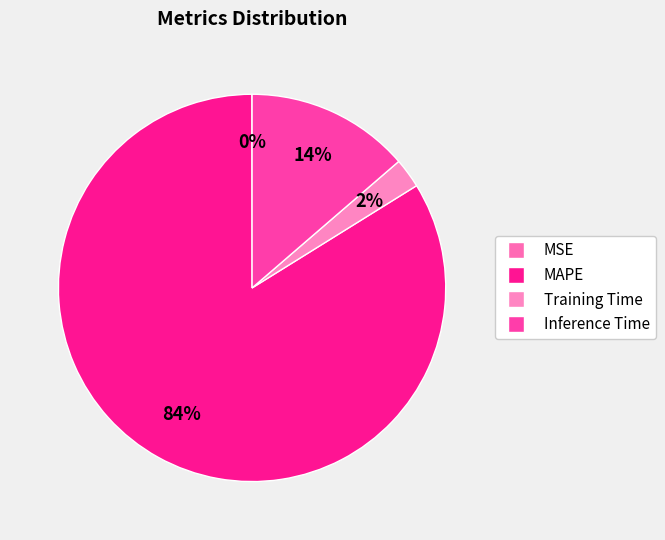

How many segments does this pie chart have?

4